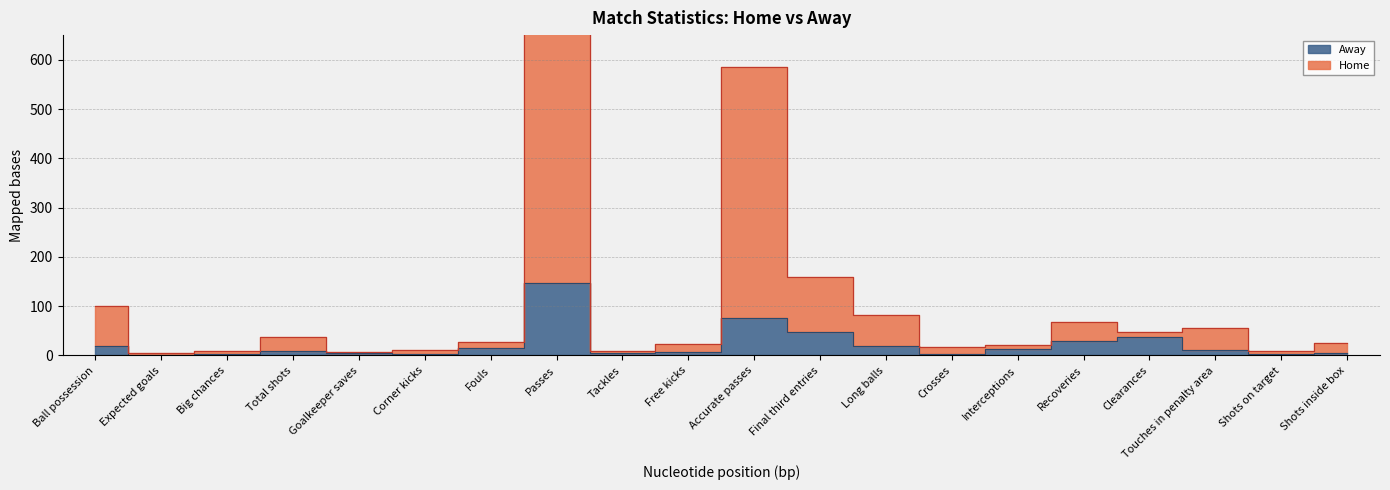

Reading right to left, transcribe all the data shown in this chart.

Home: Shots inside box=25.0	Shots on target=10.0	Touches in penalty area=55.0	Clearances=47.0	Recoveries=68.0	Interceptions=21.0	Crosses=17.0	Long balls=83.0	Final third entries=160.0	Accurate passes=586.0	Free kicks=23.0	Tackles=10.0	Passes=744.0	Fouls=27.0	Corner kicks=12.0	Goalkeeper saves=7.0	Total shots=38.0	Big chances=9.0	Expected goals=5.1	Ball possession=100.0
Away: Shots inside box=6.0	Shots on target=2.0	Touches in penalty area=12.0	Clearances=38.0	Recoveries=30.0	Interceptions=14.0	Crosses=4.0	Long balls=20.0	Final third entries=47.0	Accurate passes=76.0	Free kicks=8.0	Tackles=6.0	Passes=147.0	Fouls=15.0	Corner kicks=2.0	Goalkeeper saves=6.0	Total shots=10.0	Big chances=2.0	Expected goals=1.3	Ball possession=20.0